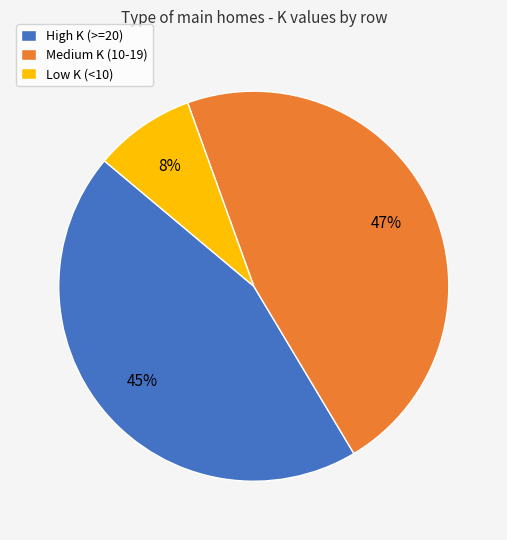

Combined, do High K (>=20) and Medium K (10-19) account for over 50%?

Yes